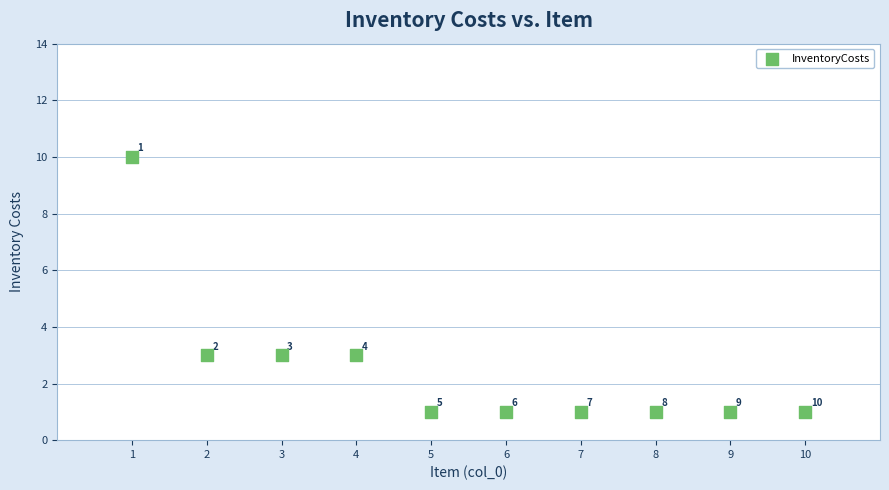

What is the average X value?

6